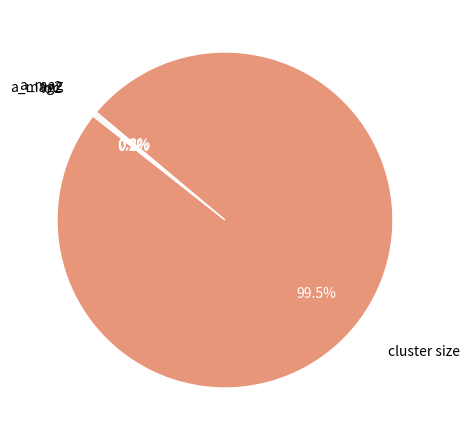

Which slice is the largest?

cluster size